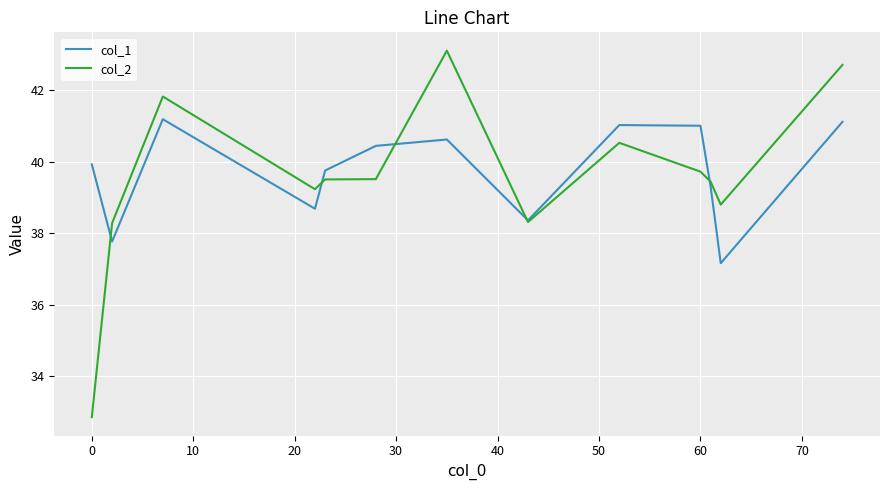

What is the greatest value displayed?

43.1